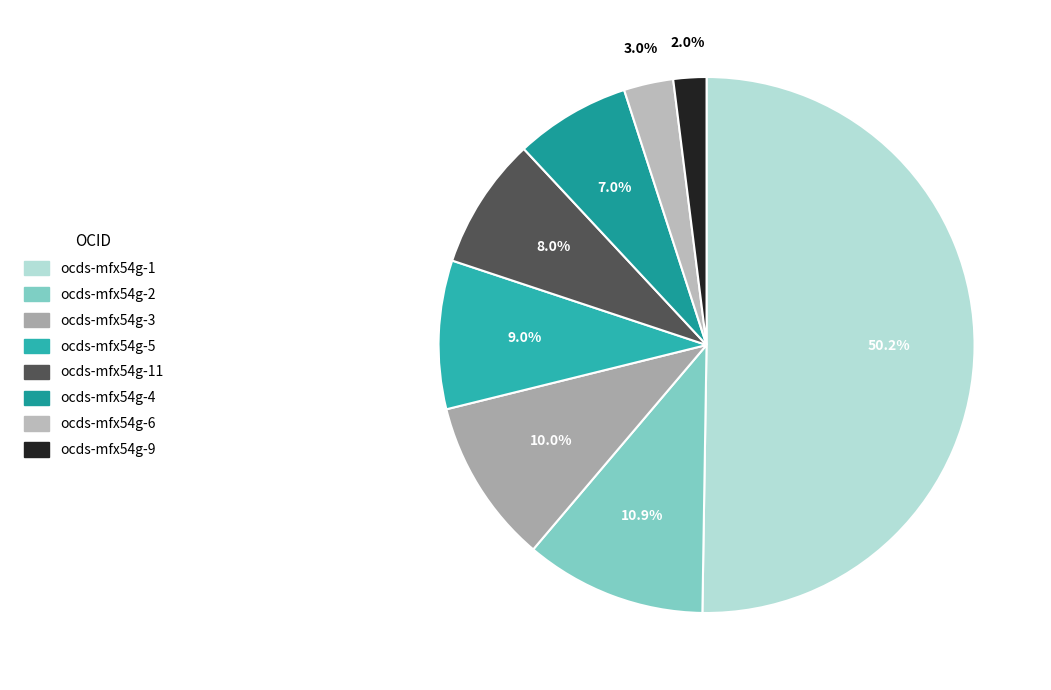

Which slice is the smallest?

ocds-mfx54g-9